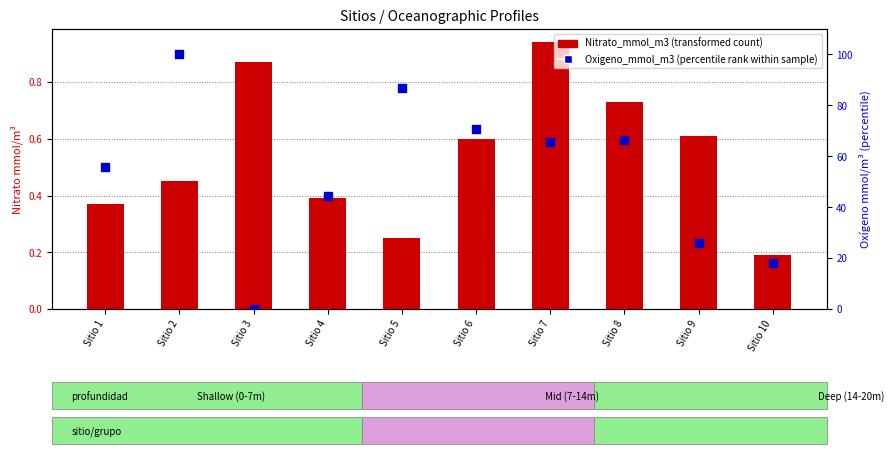

What are all the series names shown in the legend?

Nitrato_mmol_m3 (transformed count), Oxigeno_mmol_m3 (percentile rank within sample)